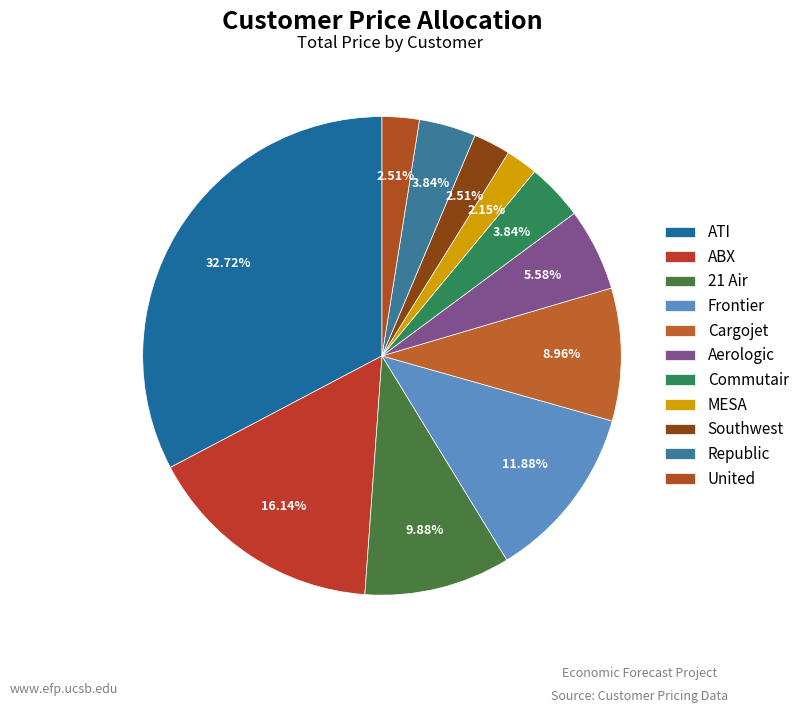

Rank the categories by value from highest to lowest.

ATI, ABX, Frontier, 21 Air, Cargojet, Aerologic, Commutair, Republic, Southwest, United, MESA